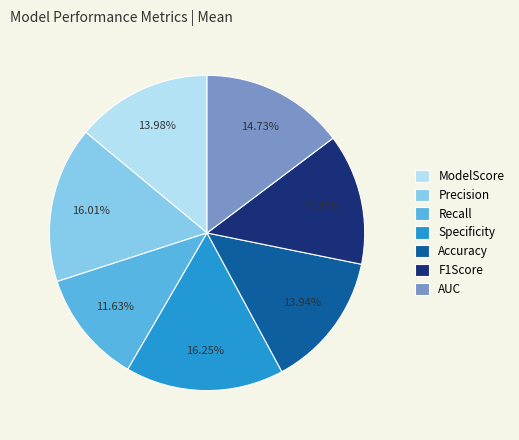

Does any single category account for the majority?

No